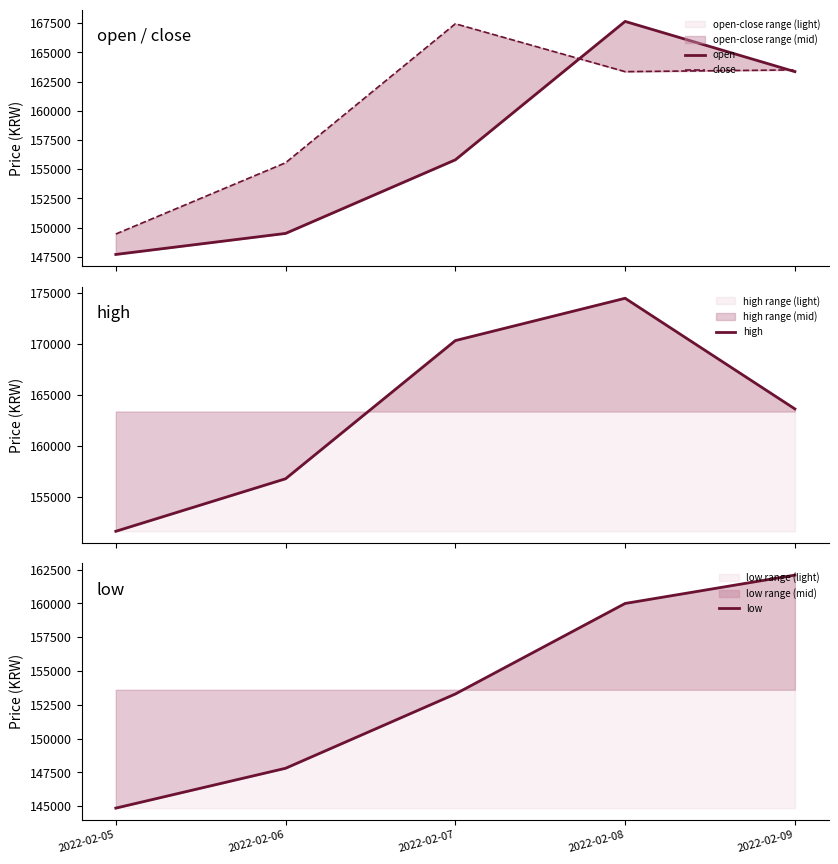

What are all the series names shown in the legend?

open, close, high, low